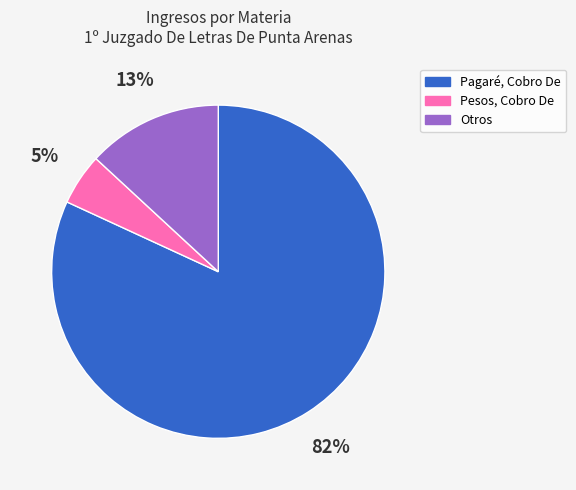

Is there any slice that represents more than half of the pie?

Yes